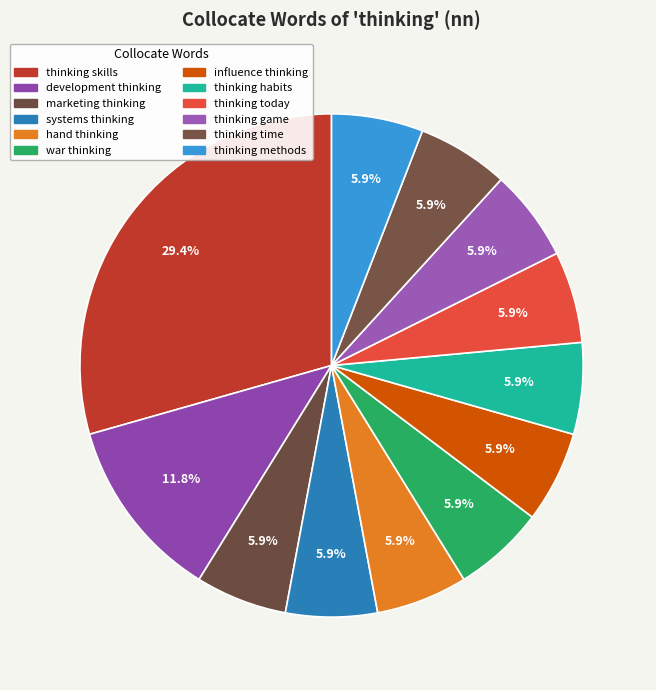

Count the number of slices in the pie.

12